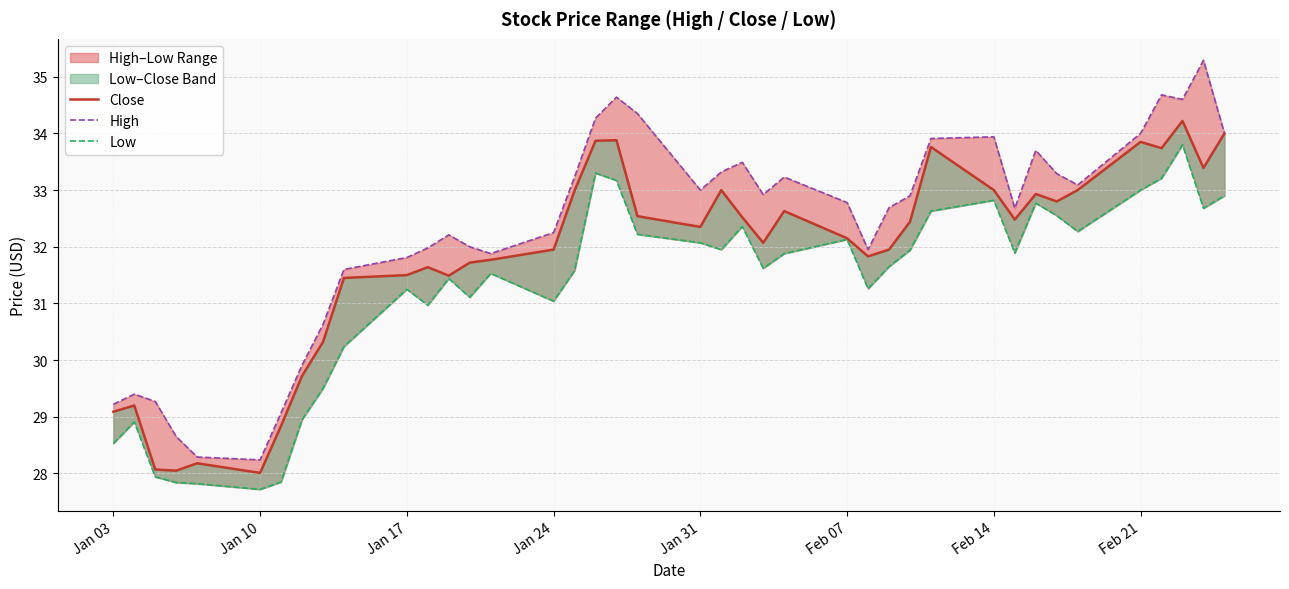

True or false: Low and Close intersect in this chart.

False